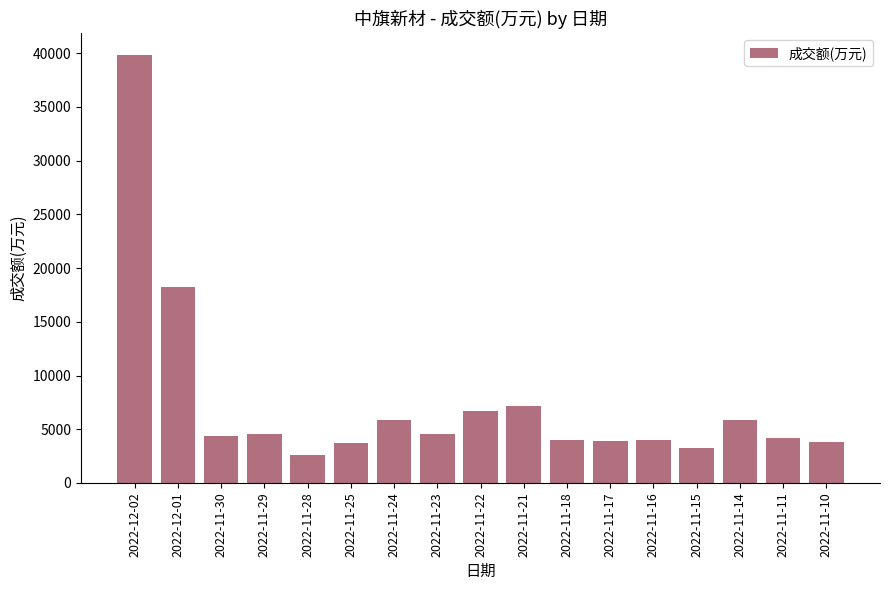

What is the sum of all values?

126738